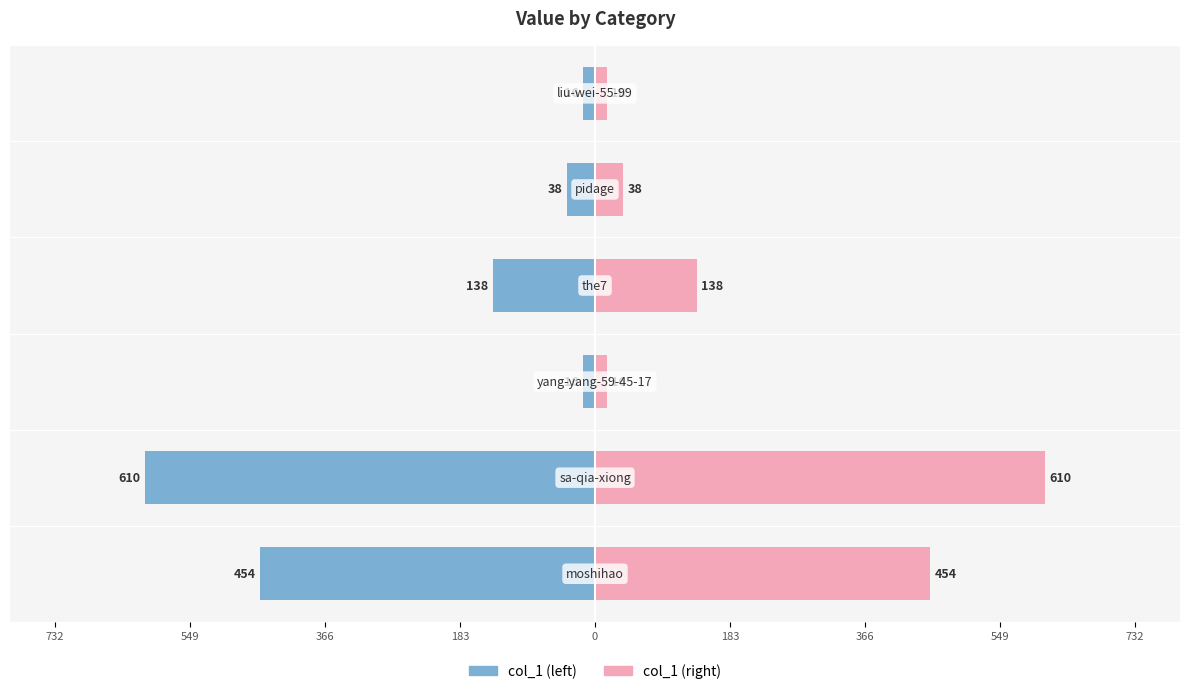

Reading left to right, what are all the values shown in this chart?

col_1 (left): -454	-610	-16	-138	-38	-16
col_1 (right): 454	610	16	138	38	16